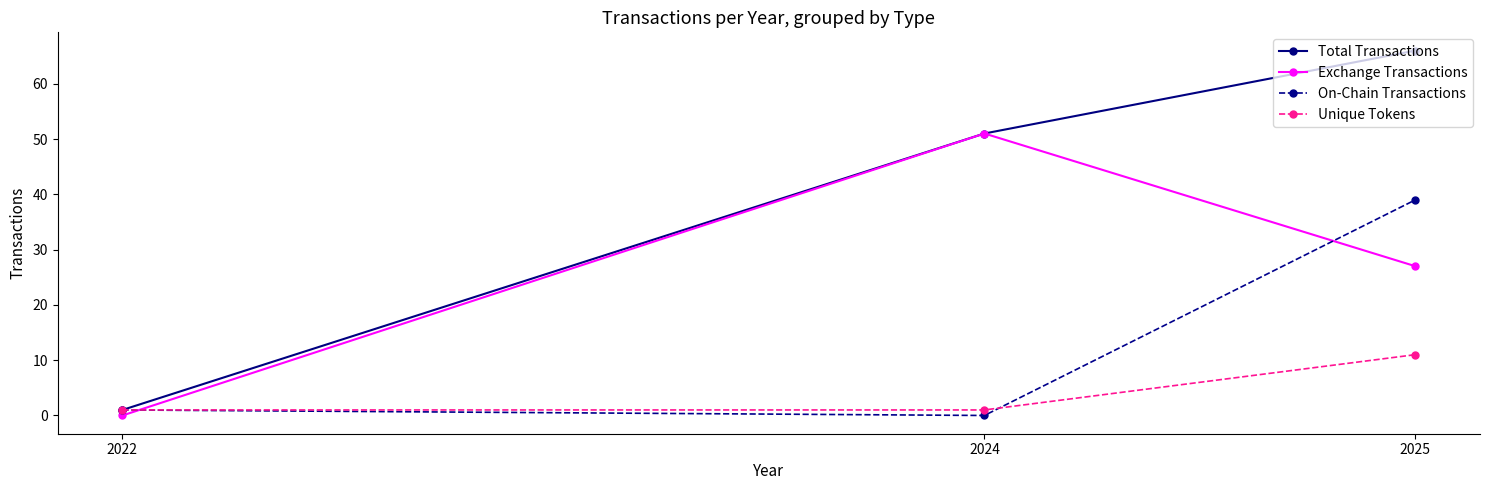

Is this an area chart (filled region under the line)?

No